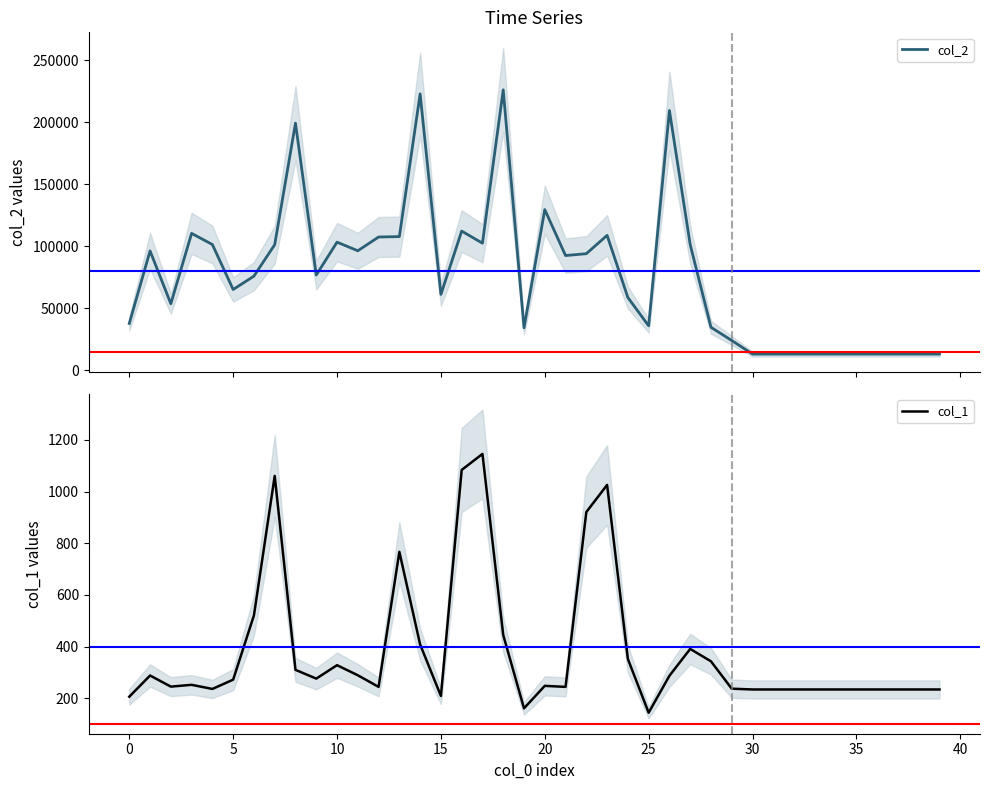

Is it true that col_1 equals 1760 at 17?

False